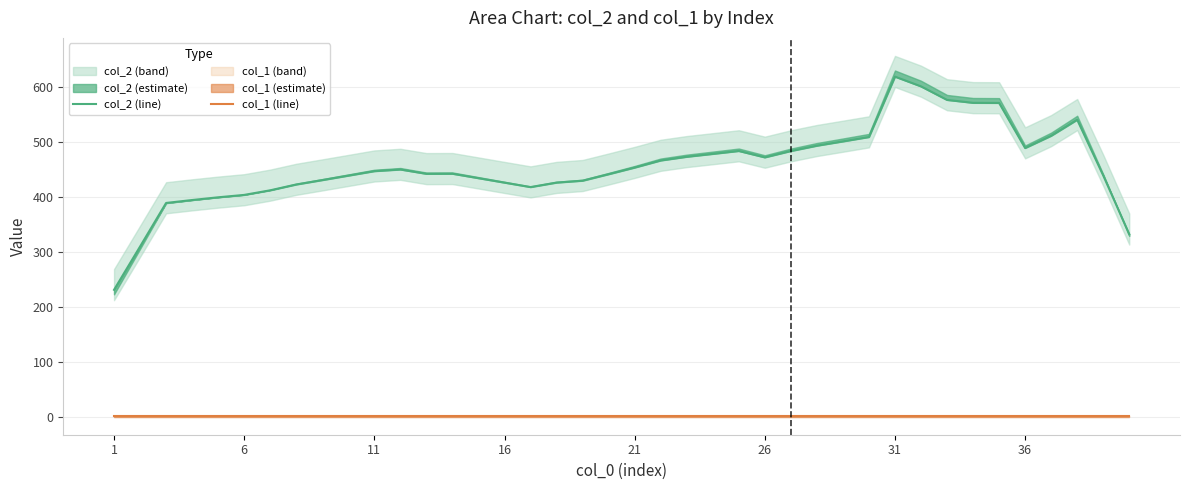

The value of col_1 (line) at 26 is 1.0. True or false?

True